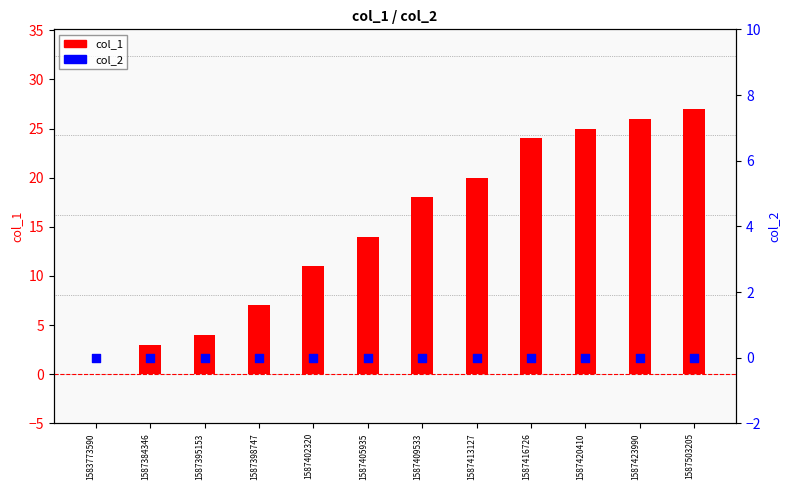

What is the total value across all series at 1587402320?

11